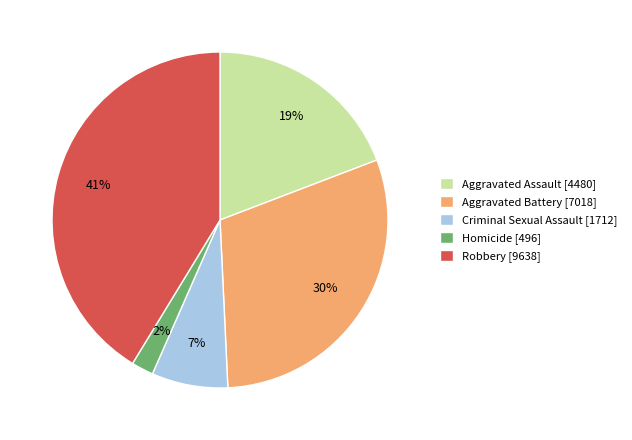

True or false: Robbery [9638] accounts for 27% of the total.

False